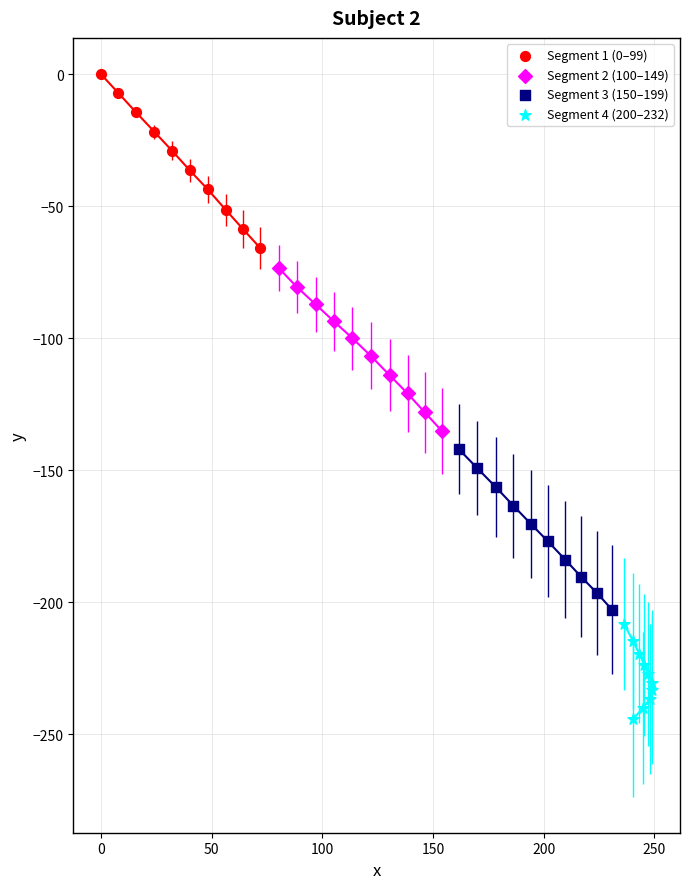

What are all the series names shown in the legend?

Segment 1 (0–99), Segment 2 (100–149), Segment 3 (150–199), Segment 4 (200–232)